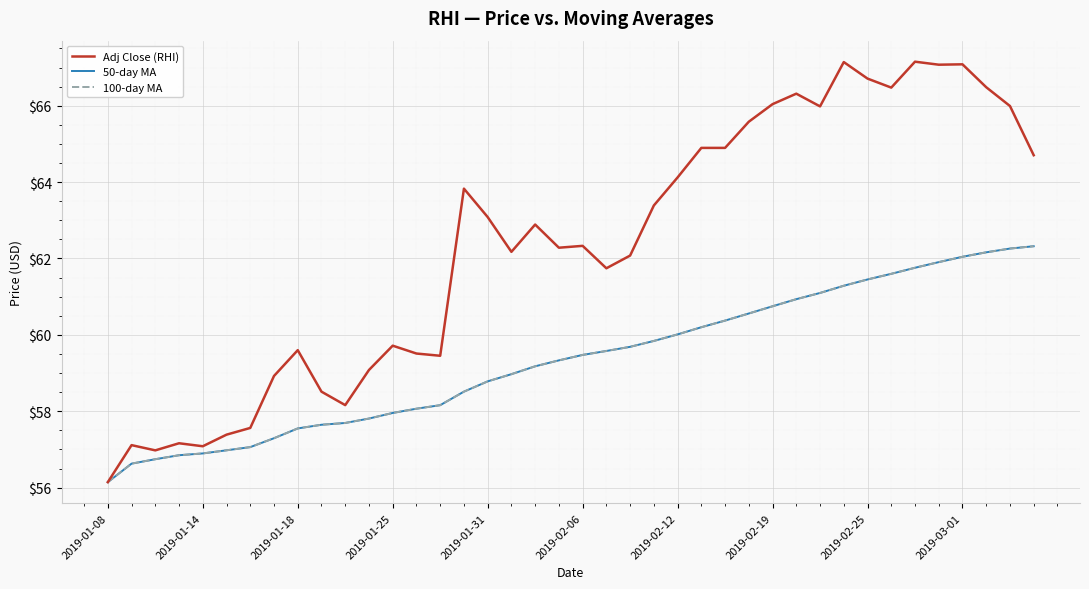

Is this an area chart (filled region under the line)?

No